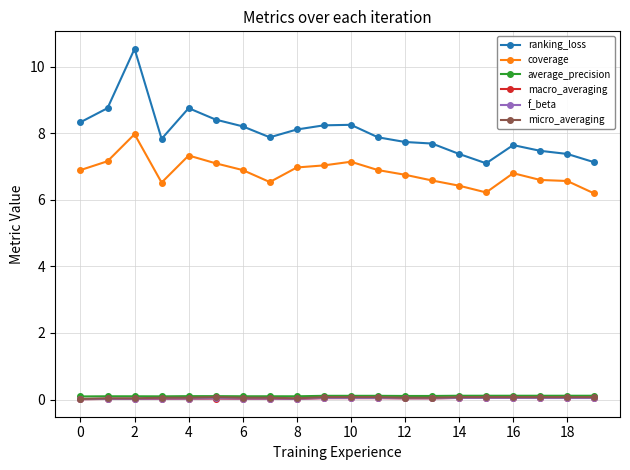

What is the greatest value displayed?

10.5